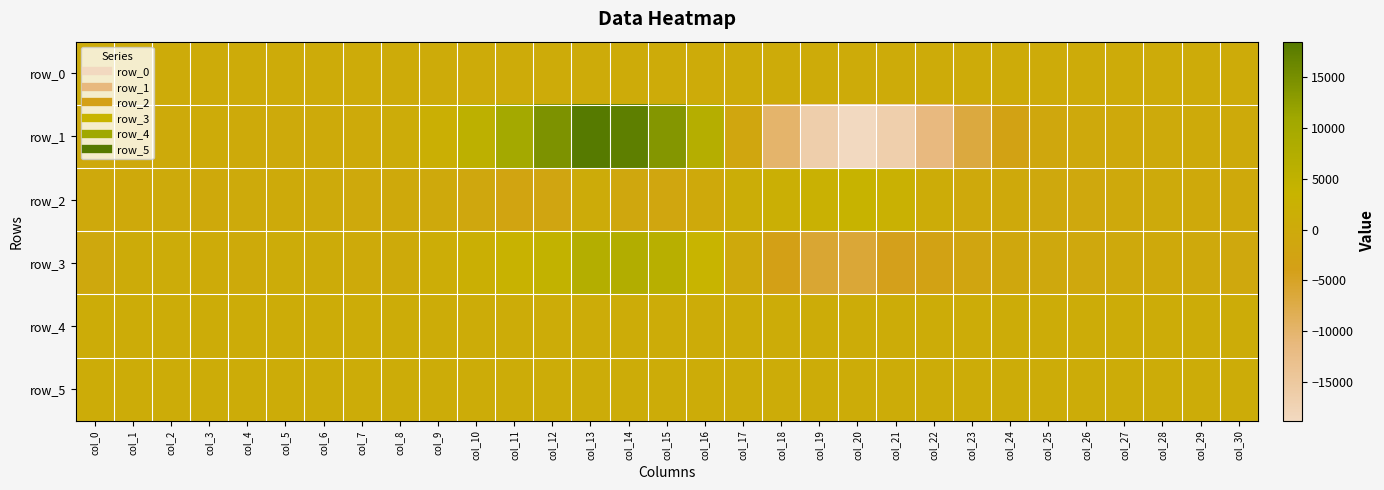

At col_0, list the series in order from smallest to largest.

row_3, row_1, row_2, row_0, row_5, row_4